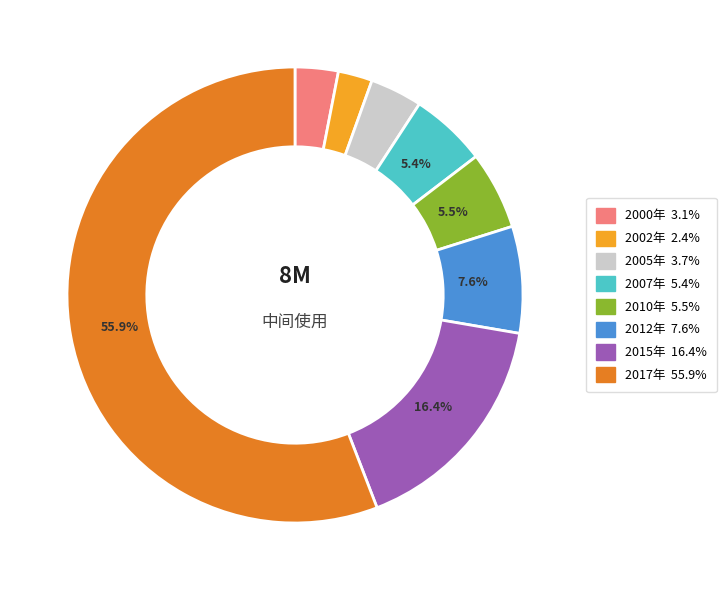

Which category has the biggest portion of the pie?

2017年